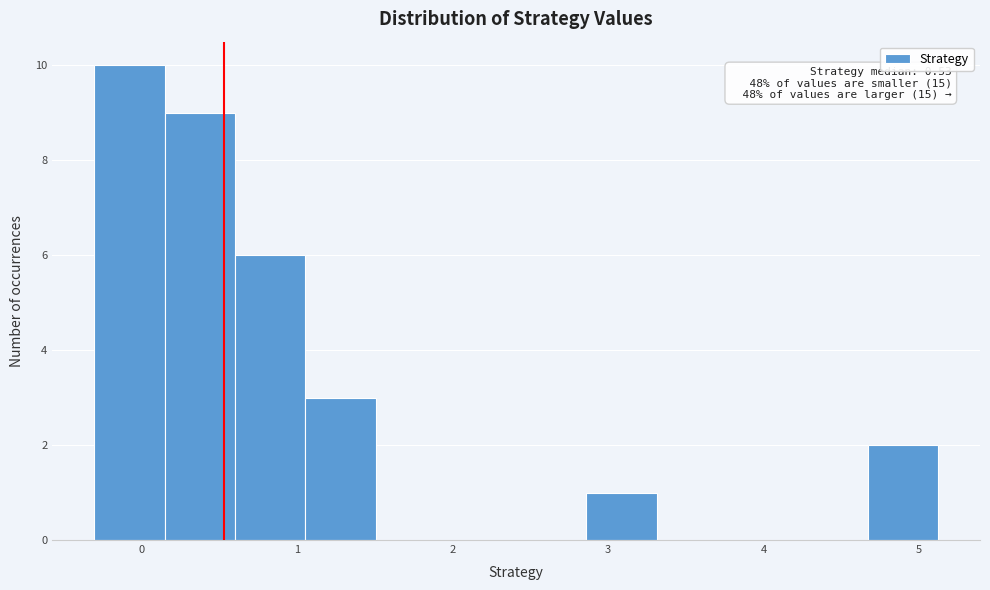

Over which range of the x-axis is the bar tallest?

-0.3 to 0.2